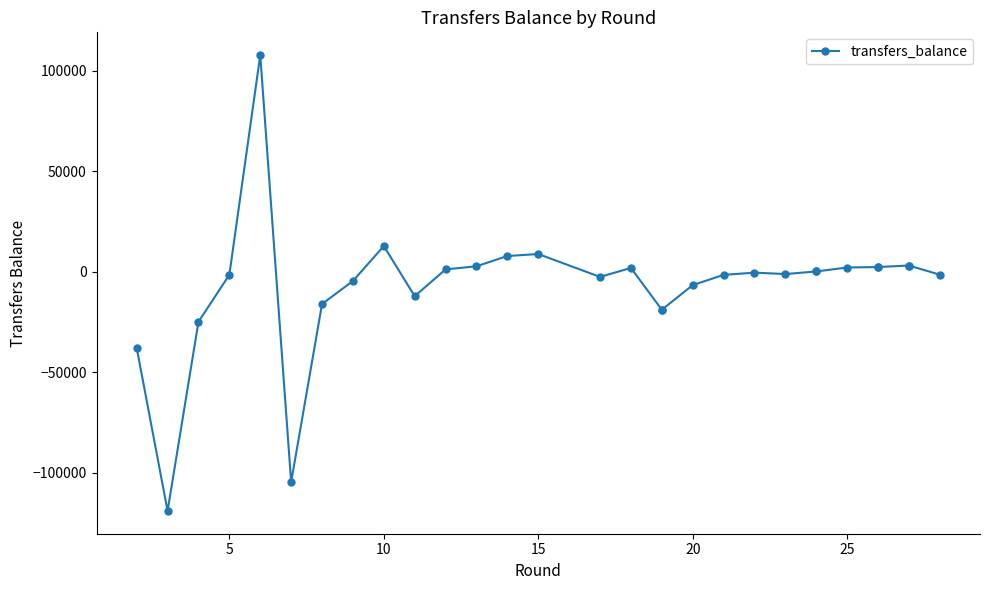

Count the number of data series in this chart.

1